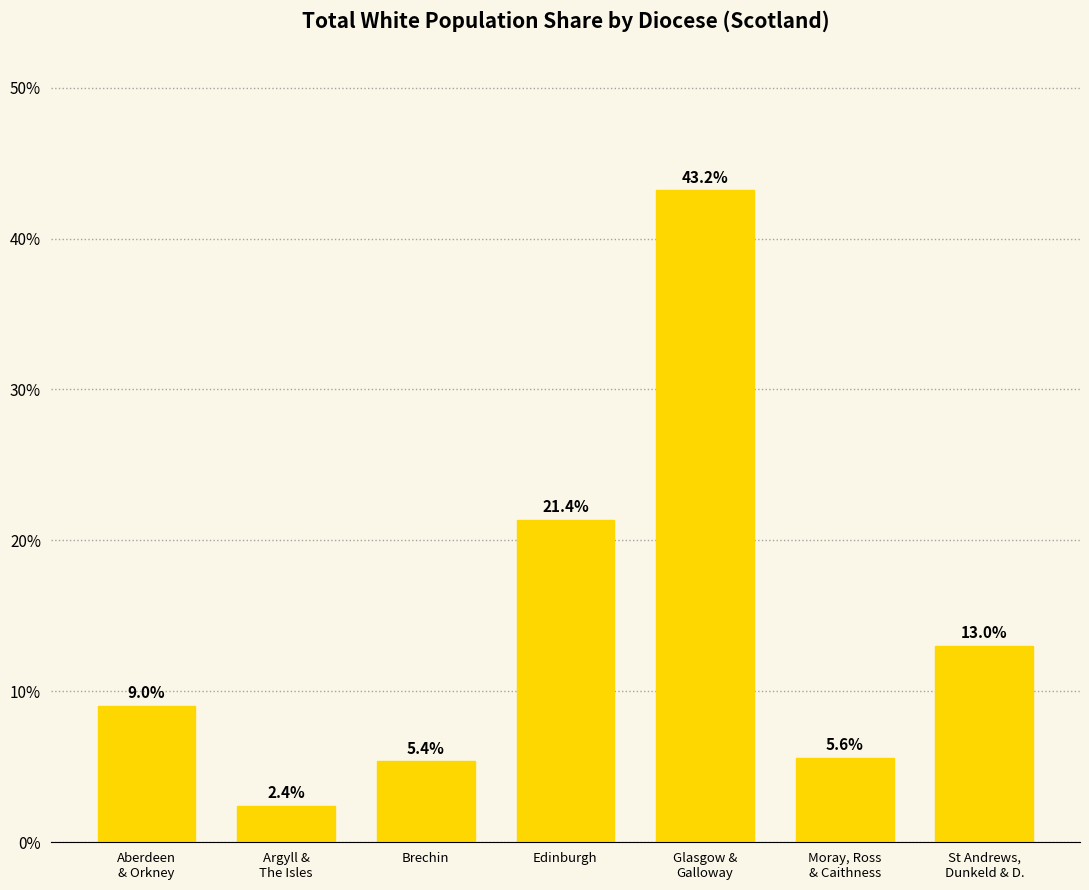

What is the label of the 1st bar from the left?

Aberdeen
& Orkney